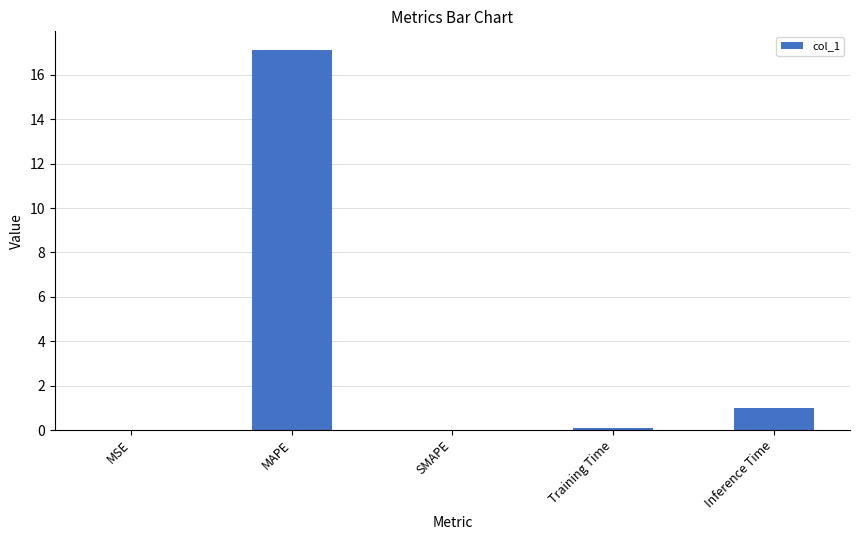

How many data points does each series have?

5